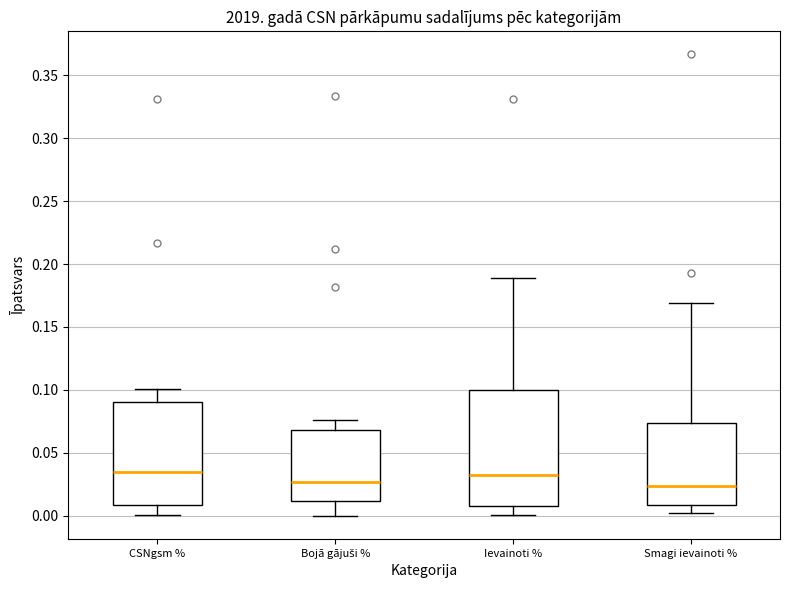

Where is the upper edge of the box for Ievainoti % on the y-axis? The values are not printed on the chart, so give them approximately, as read against the axis.

0.100